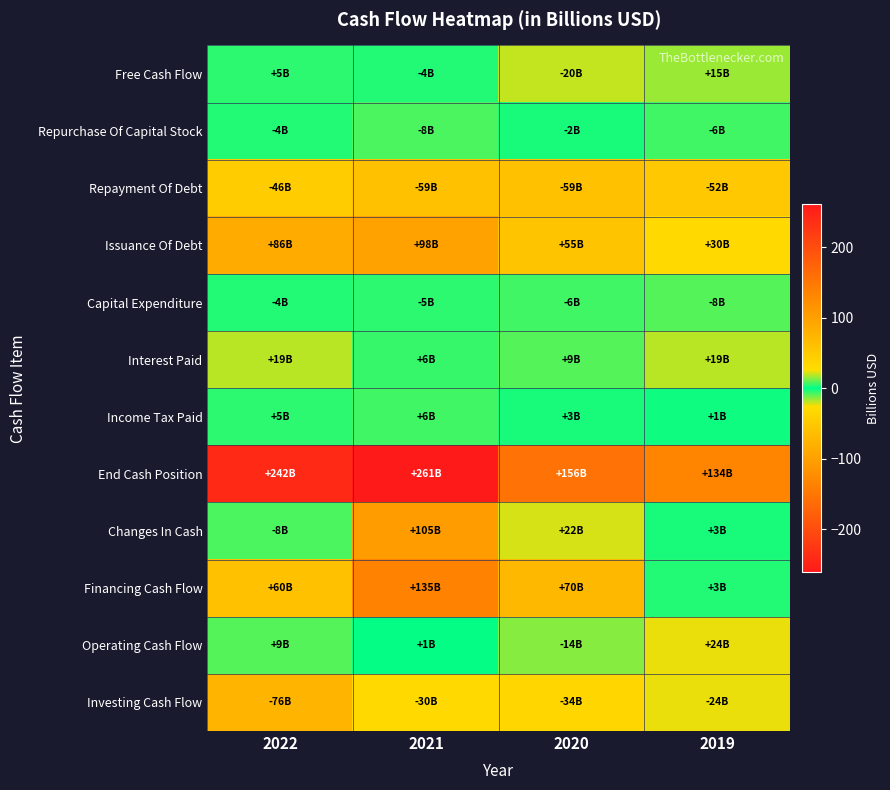

Reading left to right, extract all data points from this chart.

Free Cash Flow: 2022=5.0	2021=-3.7	2020=-20.0	2019=15.4
Repurchase Of Capital Stock: 2022=-3.5	2021=-7.9	2020=-2.3	2019=-6.4
Repayment Of Debt: 2022=-46.2	2021=-59.2	2020=-59.2	2019=-51.6
Issuance Of Debt: 2022=86.3	2021=97.5	2020=55.3	2019=29.6
Capital Expenditure: 2022=-3.7	2021=-4.7	2020=-6.3	2019=-8.4
Interest Paid: 2022=19.0	2021=5.5	2020=9.1	2019=18.6
Income Tax Paid: 2022=4.6	2021=6.2	2020=2.8	2019=1.3
End Cash Position: 2022=241.8	2021=261.0	2020=155.8	2019=133.5
Changes In Cash: 2022=-7.7	2021=105.2	2020=22.3	2019=3.0
Financing Cash Flow: 2022=59.6	2021=134.7	2020=70.4	2019=3.4
Operating Cash Flow: 2022=8.7	2021=0.9	2020=-13.7	2019=23.9
Investing Cash Flow: 2022=-76.0	2021=-30.5	2020=-34.4	2019=-24.2